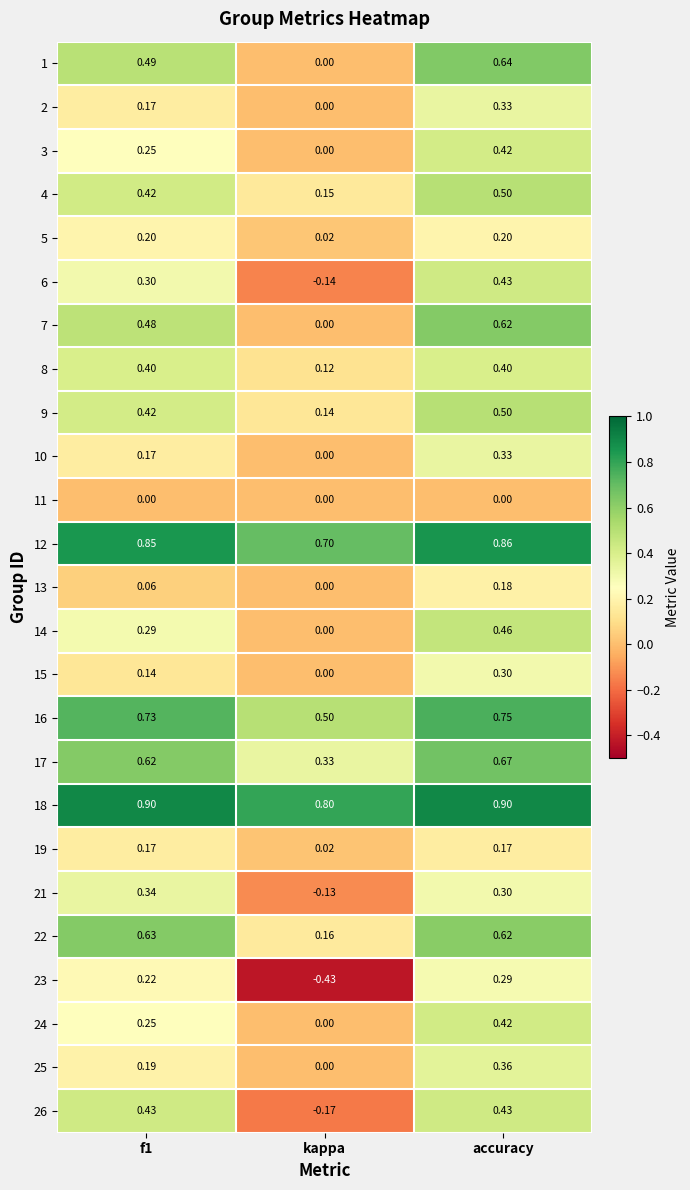

At which category is the sum across all series the highest?

accuracy